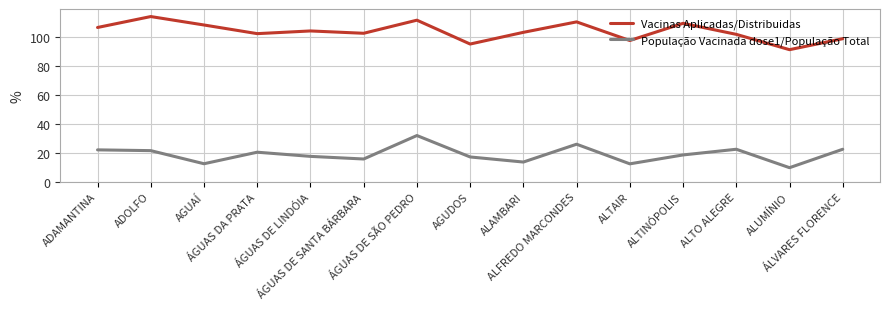

Where is População Vacinada dose1/População Total nearest to the value 20?

ÁGUAS DA PRATA